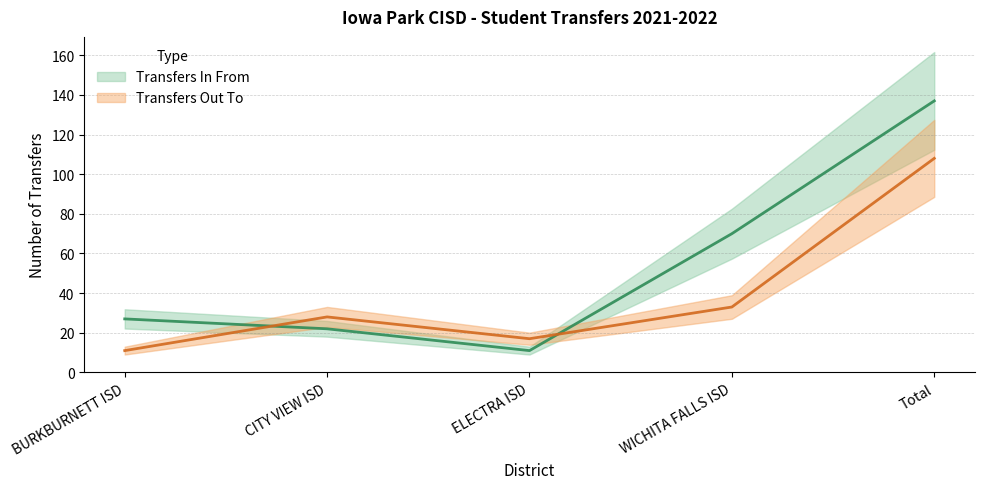

True or false: Transfers In From and Transfers Out To cross at least once.

True